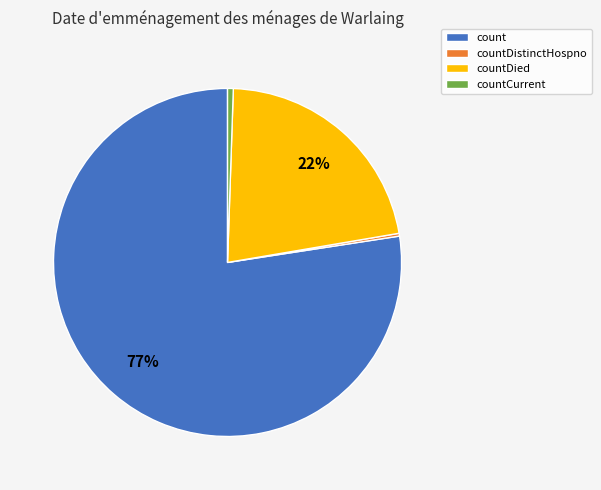

True or false: countDied accounts for 7% of the total.

False